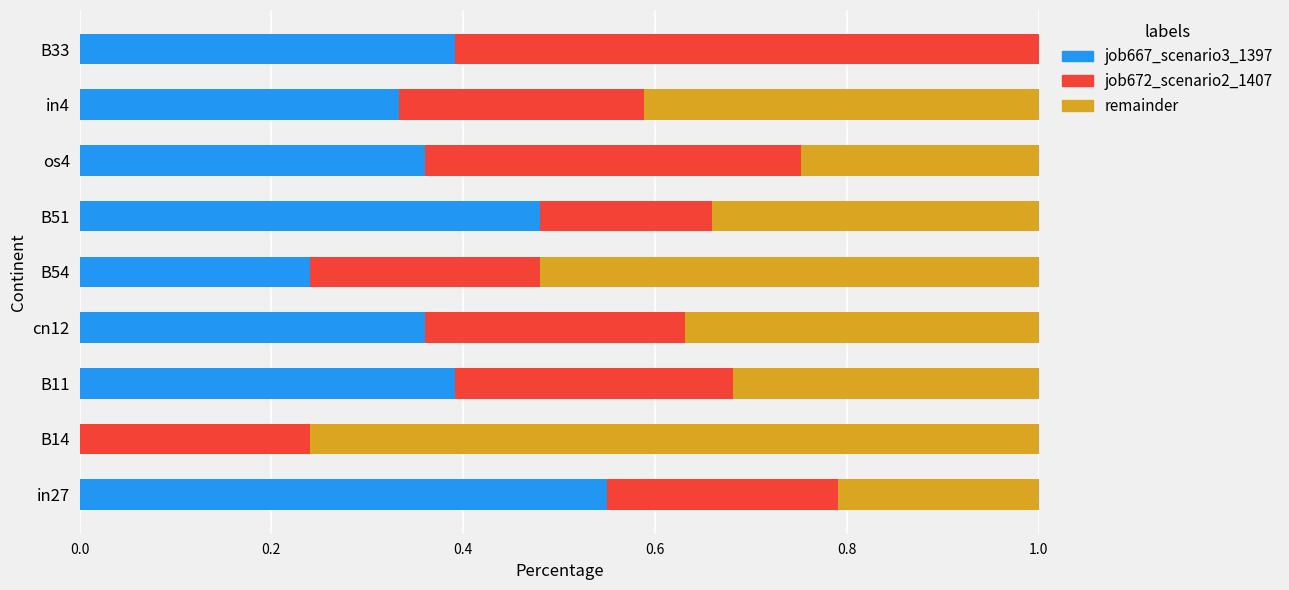

The remainder series shows 0.4 at in4. True or false?

True